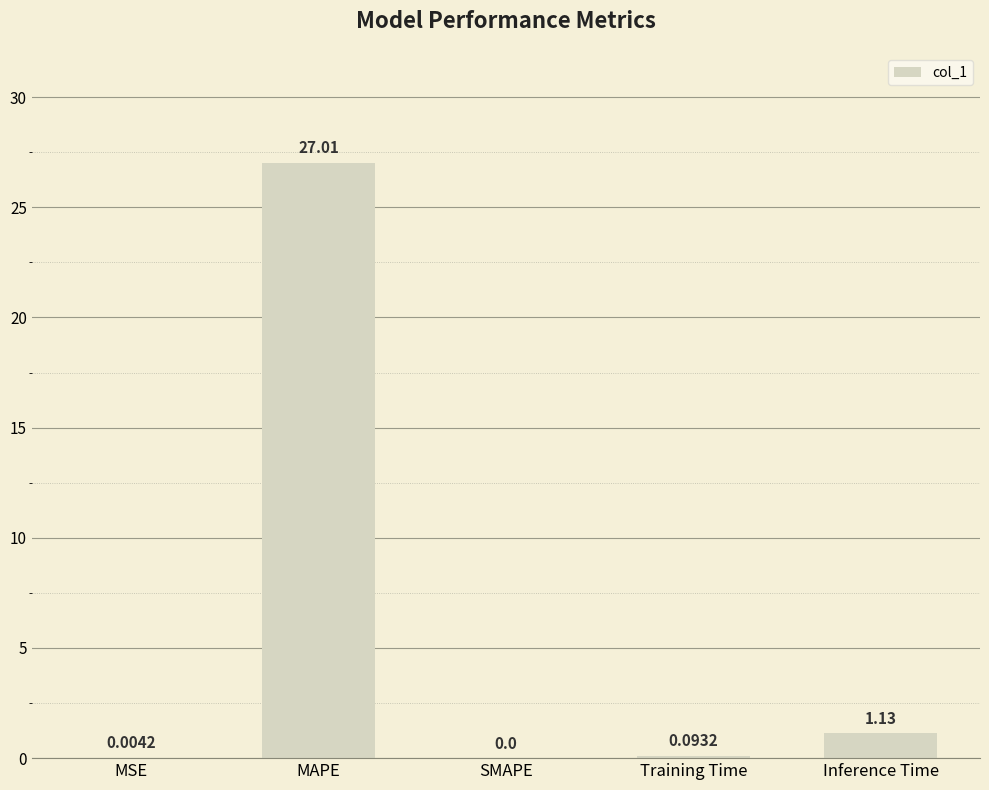

What is the sum of all values?

28.2